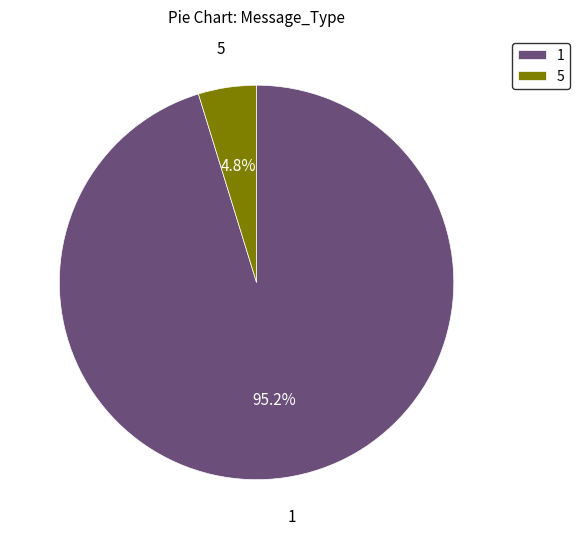

Which category has the biggest portion of the pie?

1